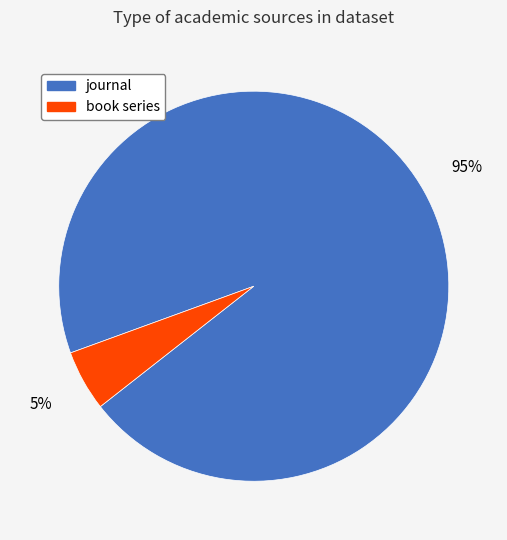

Between journal and book series, which is larger?

journal